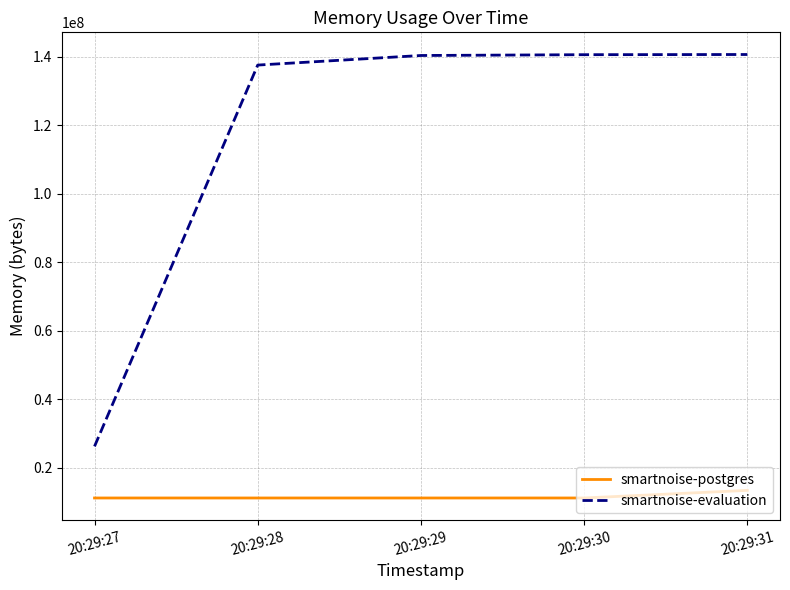

How many values in the smartnoise-evaluation series are below 140402688?

2